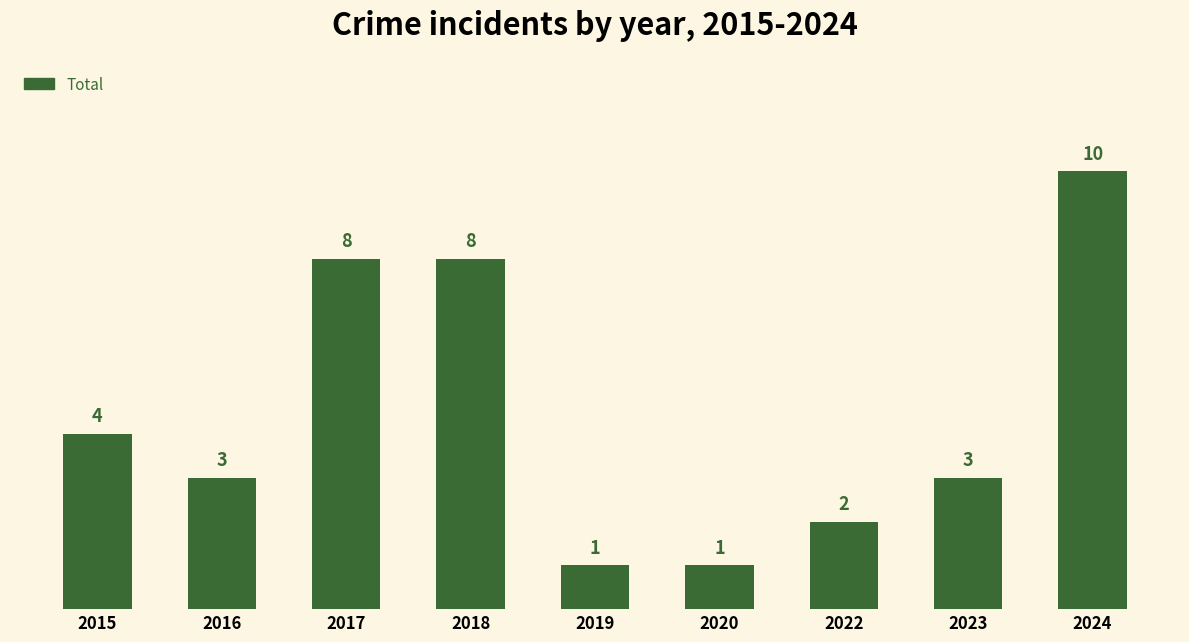

What is the greatest value displayed?

10